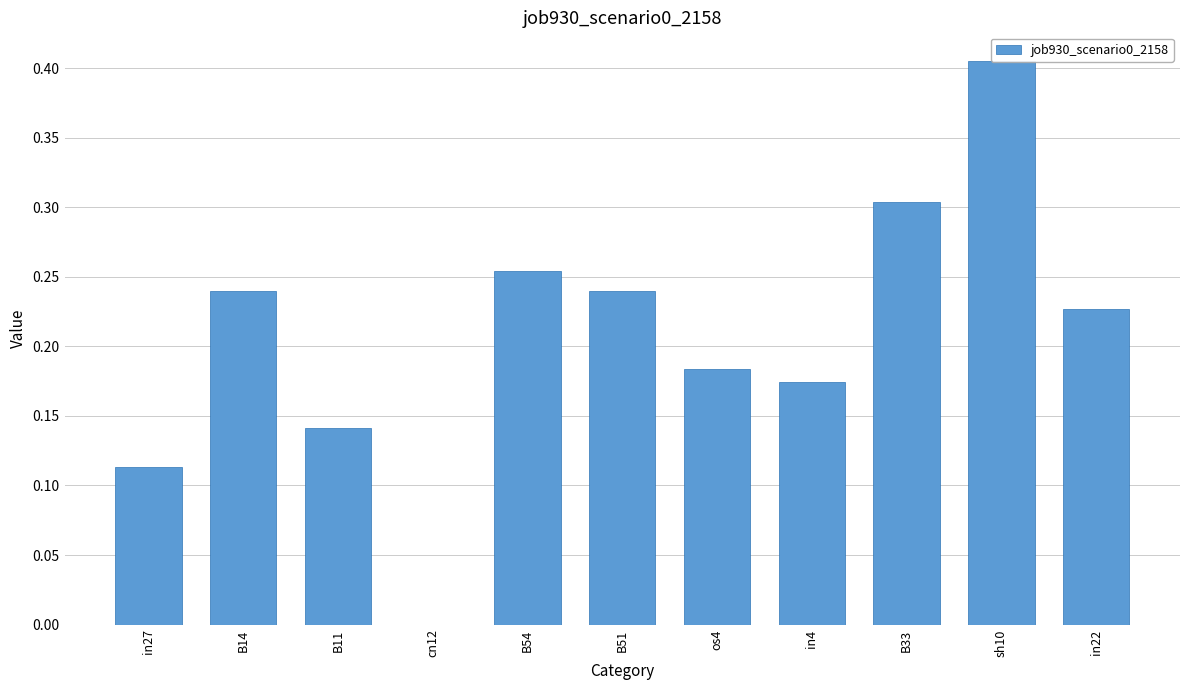

What is the difference between the maximum and minimum values?

0.4